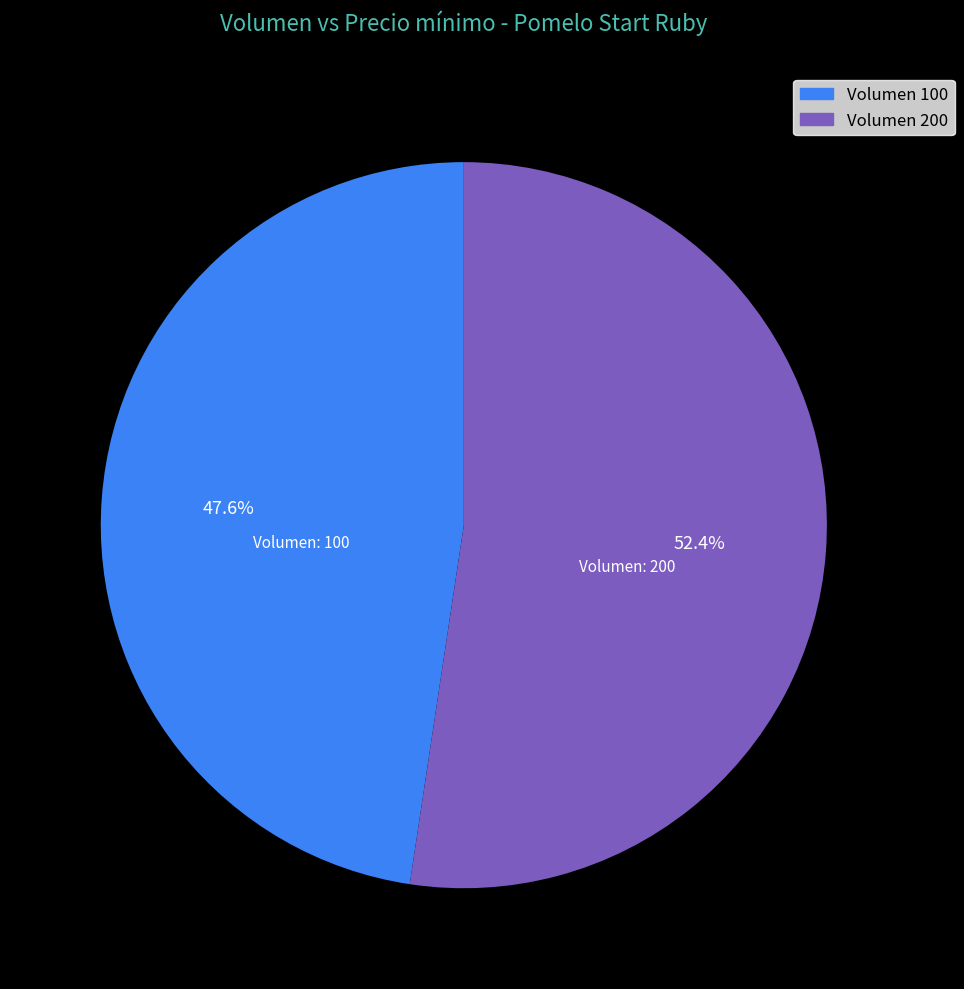

Is there a majority slice in this chart?

Yes